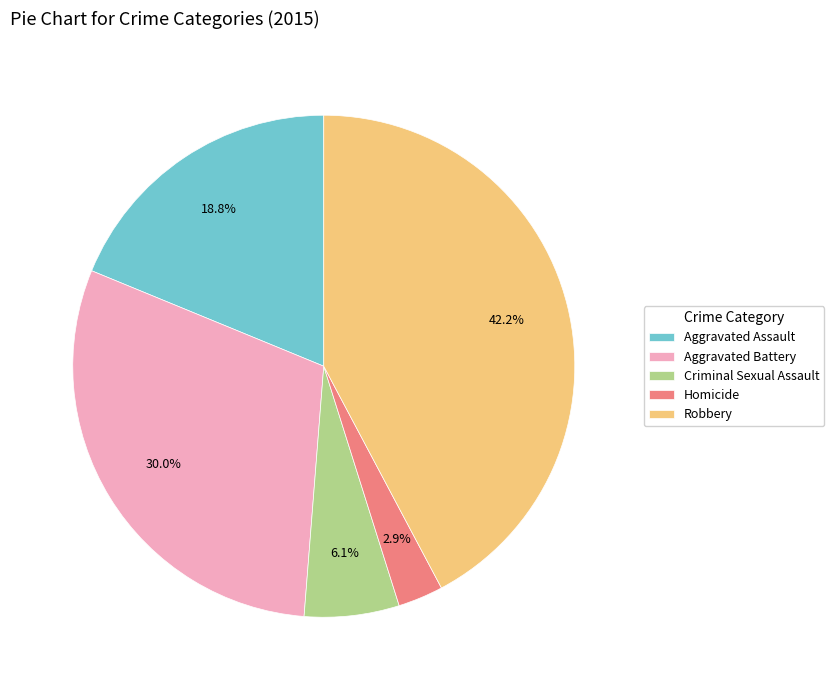

Does Aggravated Battery represent more than half of the total?

No